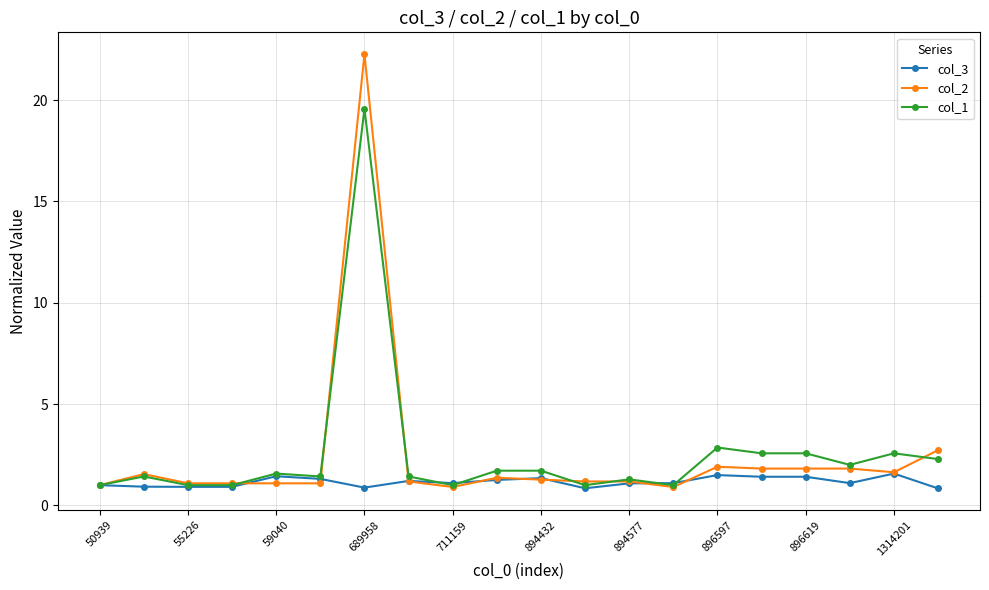

Which series has the largest range (max minus min)?

col_2